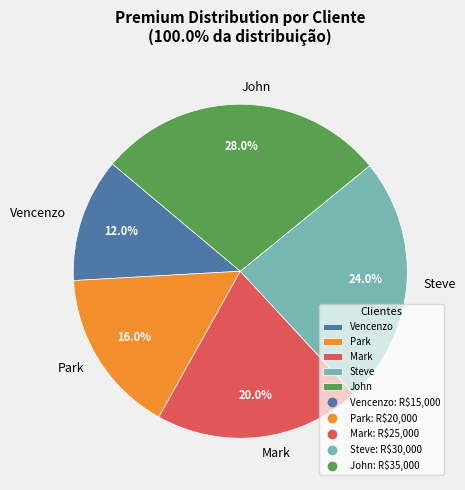

Rank the categories by value from highest to lowest.

John, Steve, Mark, Park, Vencenzo